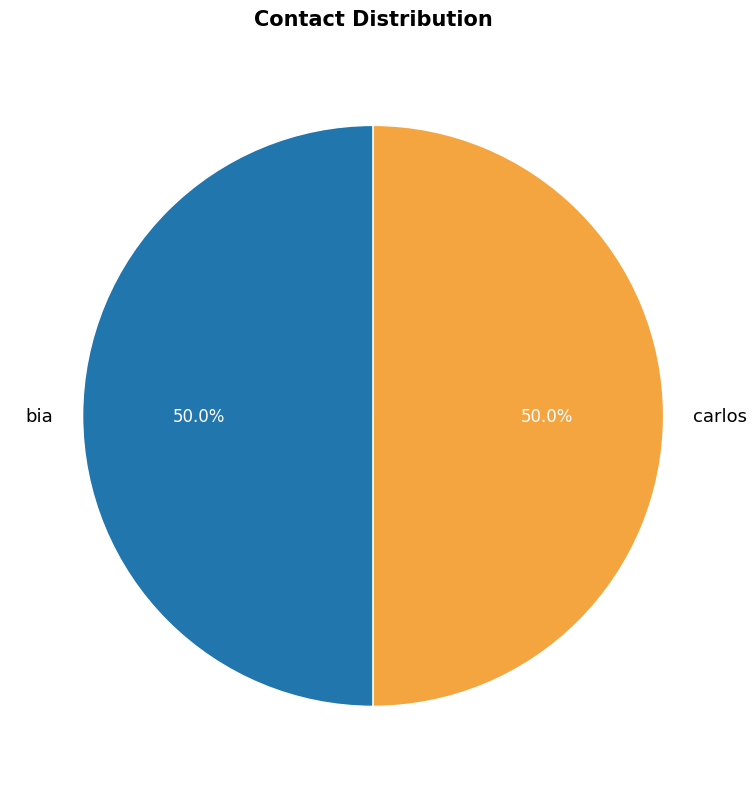

To the nearest percent, what percentage of the pie is carlos?

50%